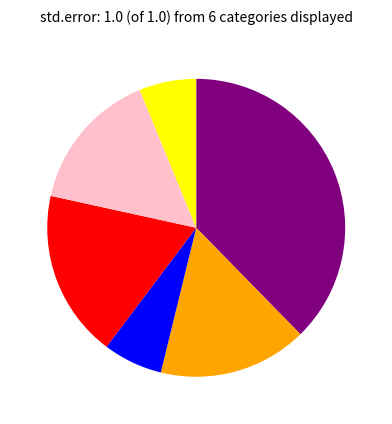

Is there any slice that represents more than half of the pie?

No